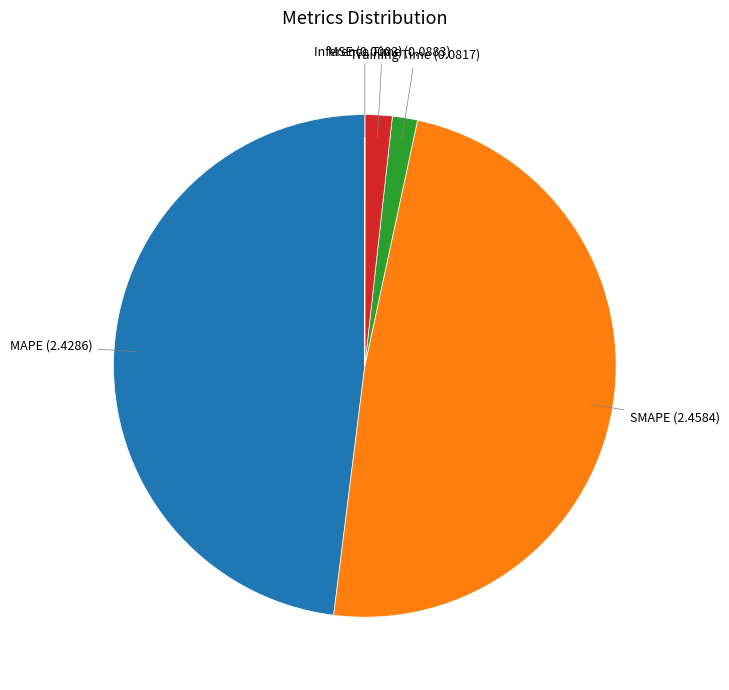

Is there any slice that represents more than half of the pie?

No